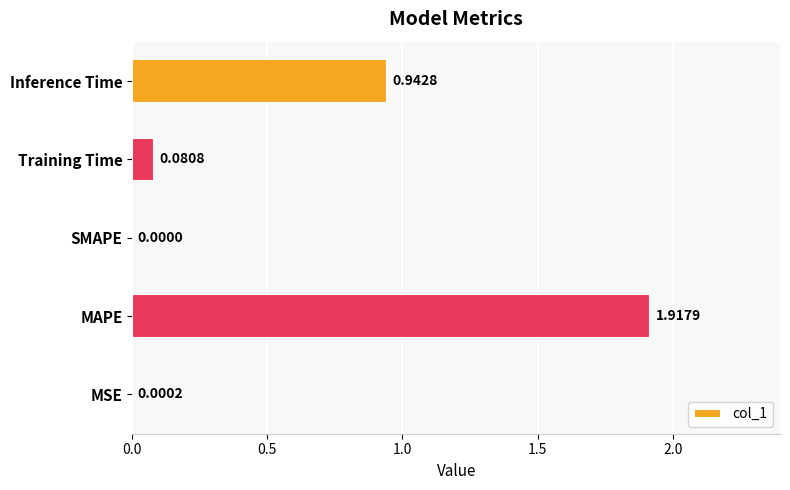

Between Inference Time and Training Time, which is larger?

Inference Time